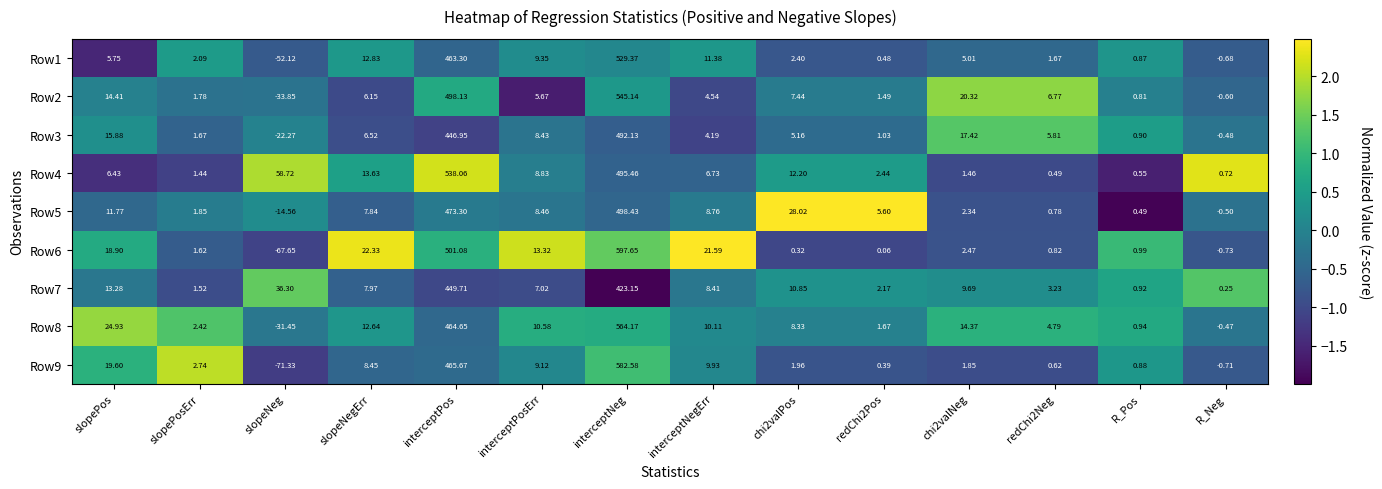

Which series has the widest spread of values?

Row6